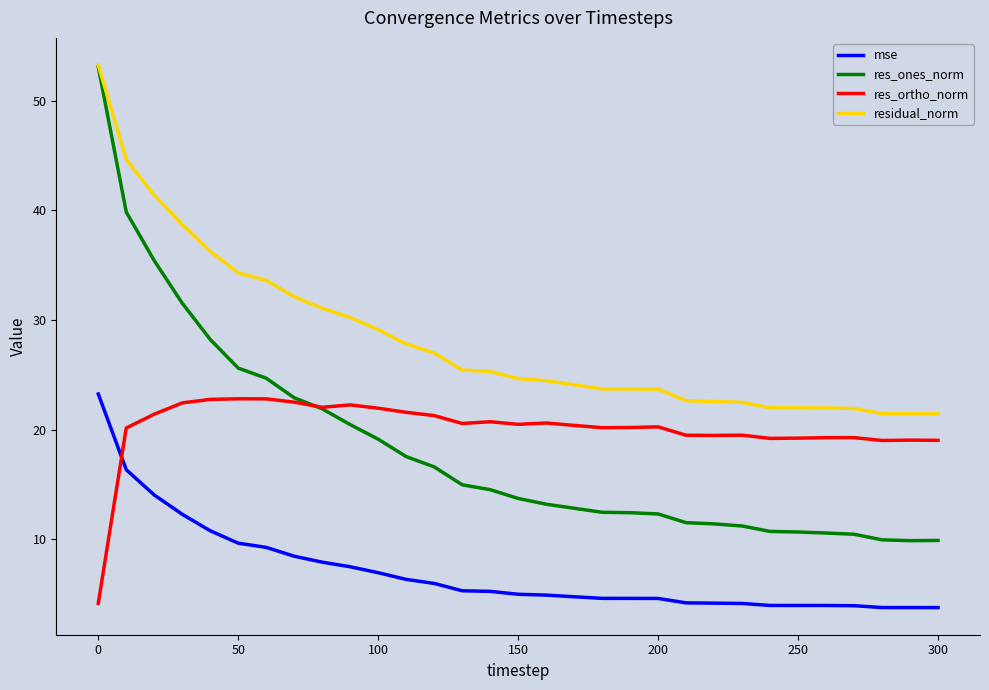

Which series has the largest range (max minus min)?

res_ones_norm